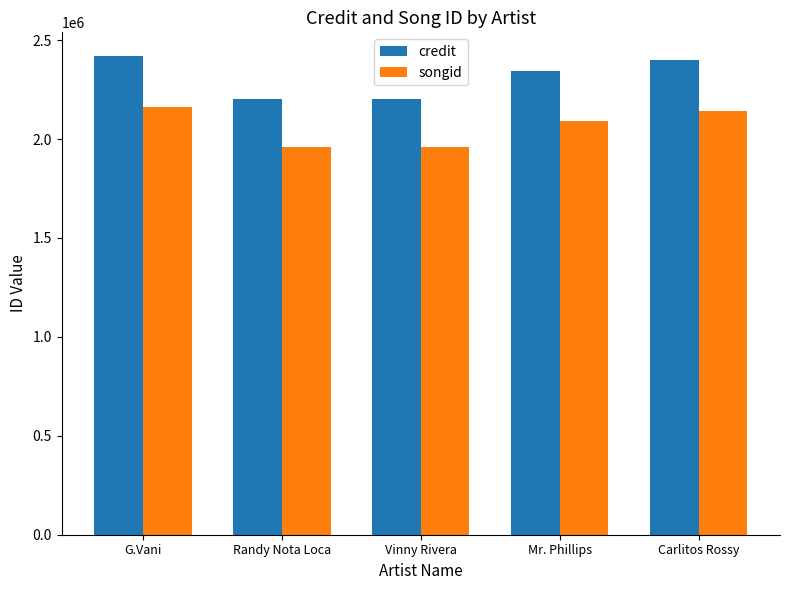

What is the sum of all songid values?

10309850